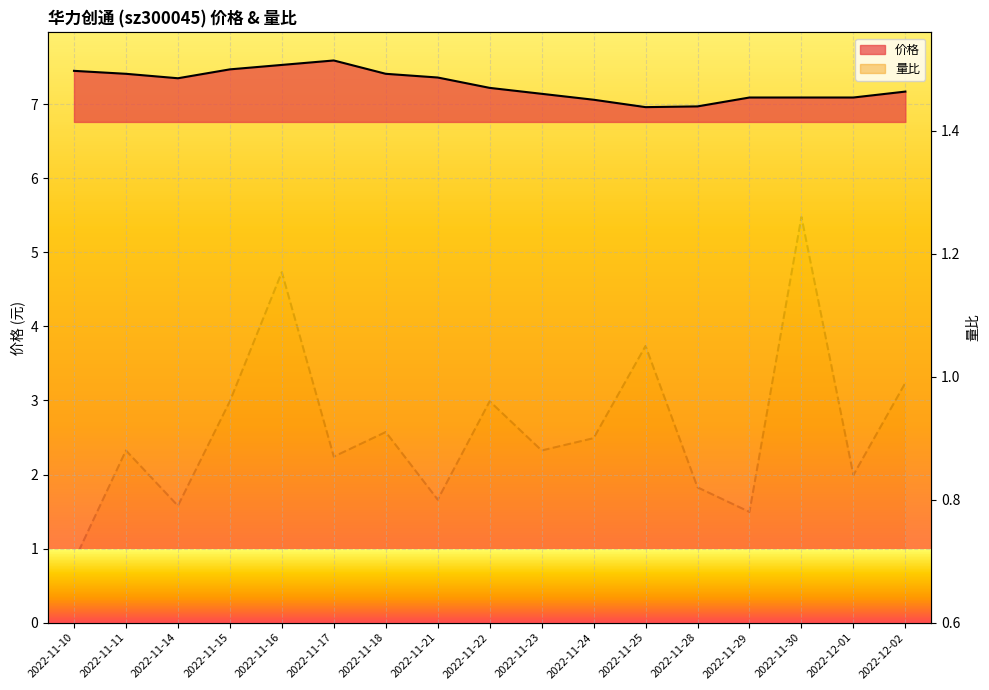

True or false: 量比 has a value of 0.8 at 2022-11-14.

True